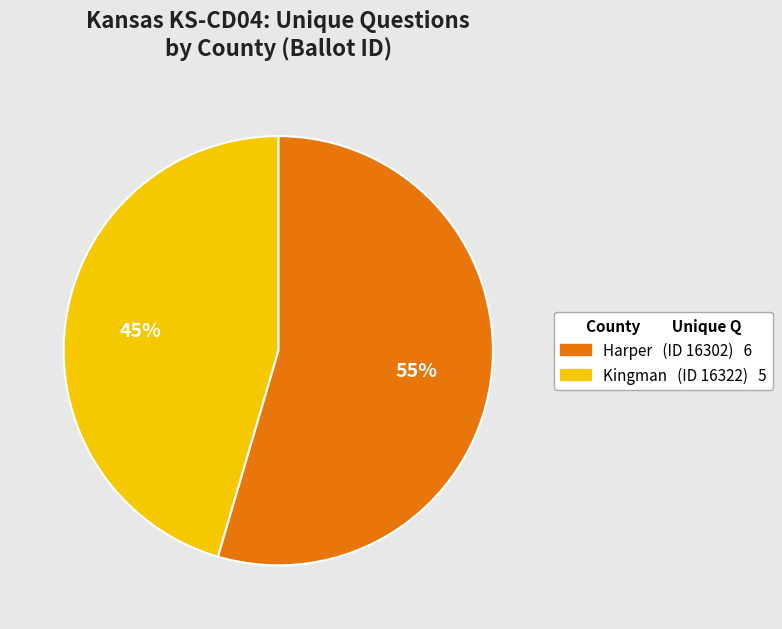

Is there any slice that represents more than half of the pie?

Yes